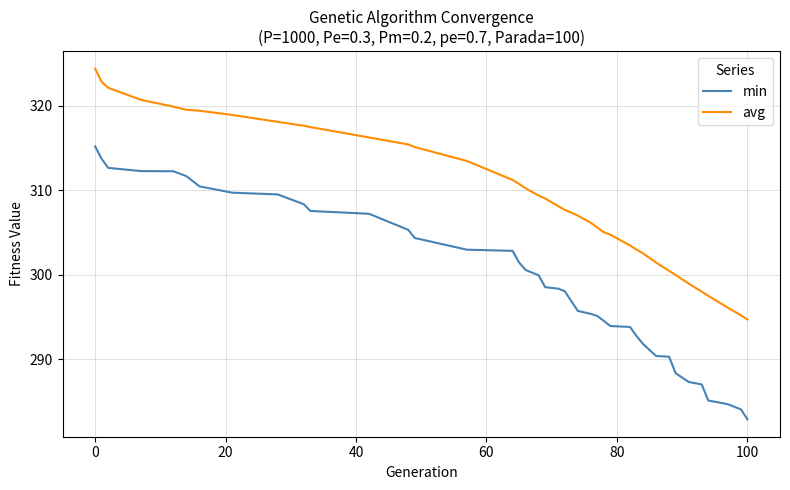

What is the maximum value shown in the chart?

324.3